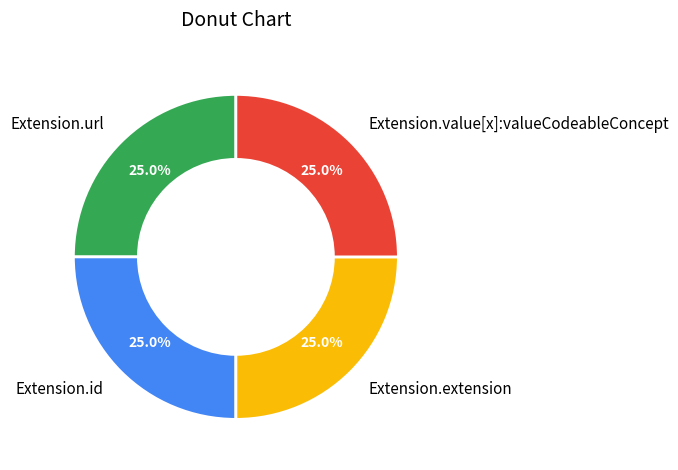

Is it true that Extension.value[x]:valueCodeableConcept is 11% of the pie?

False